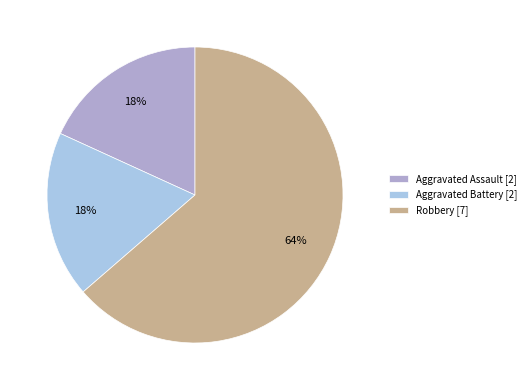

Combined, do Aggravated Battery [2] and Robbery [7] account for over 50%?

Yes